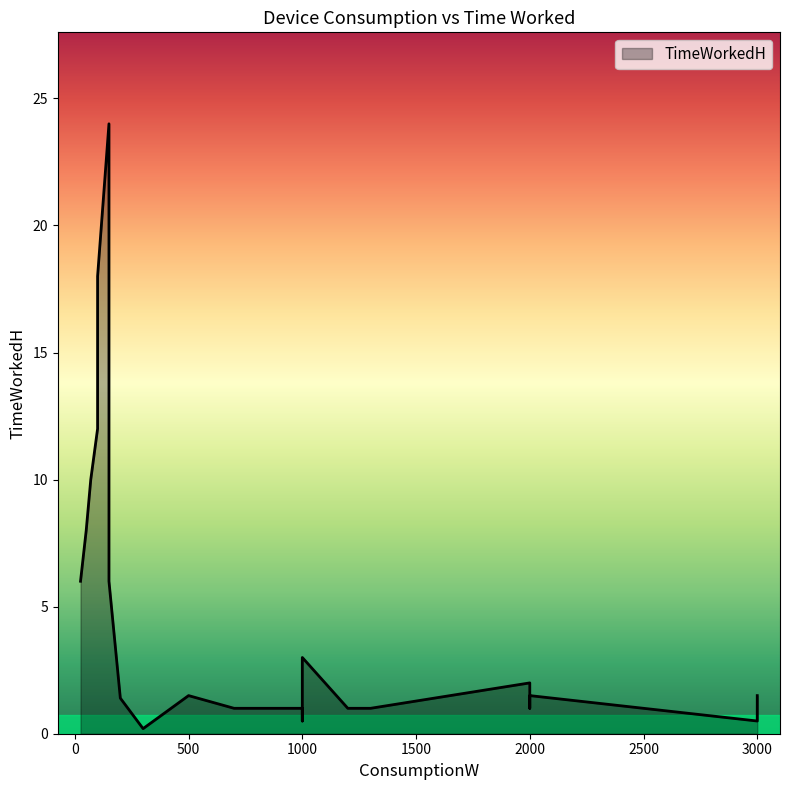

What is the minimum value shown in the chart?

0.2